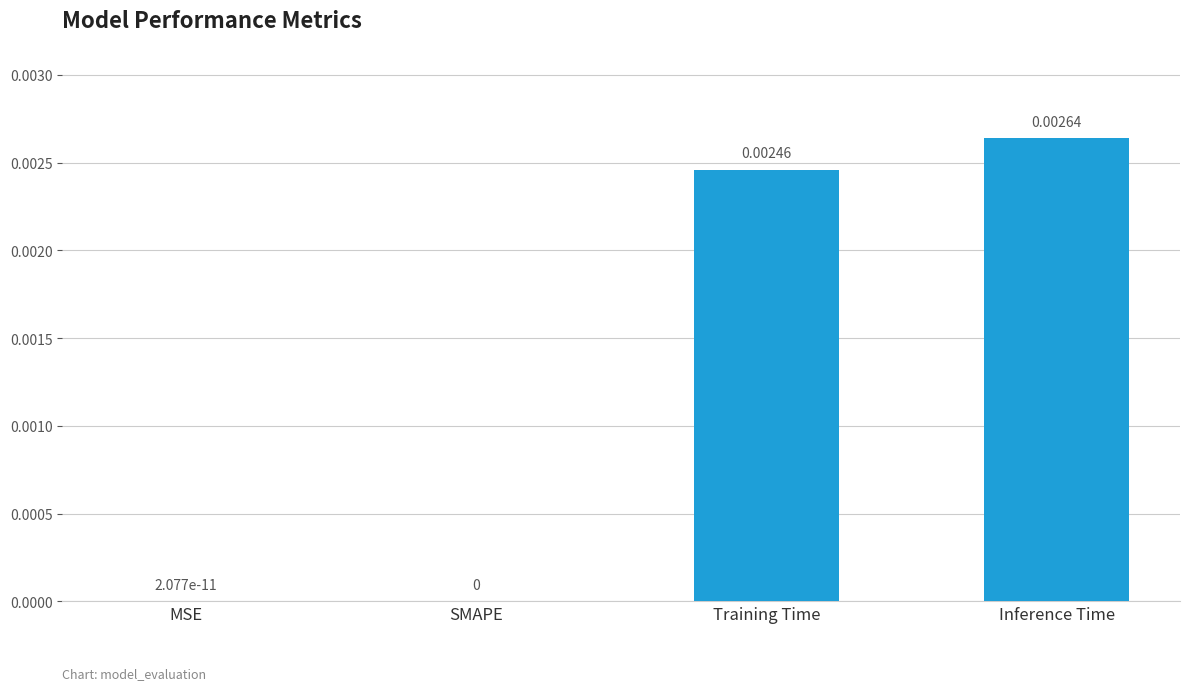

Which label corresponds to the largest value in the chart?

Inference Time